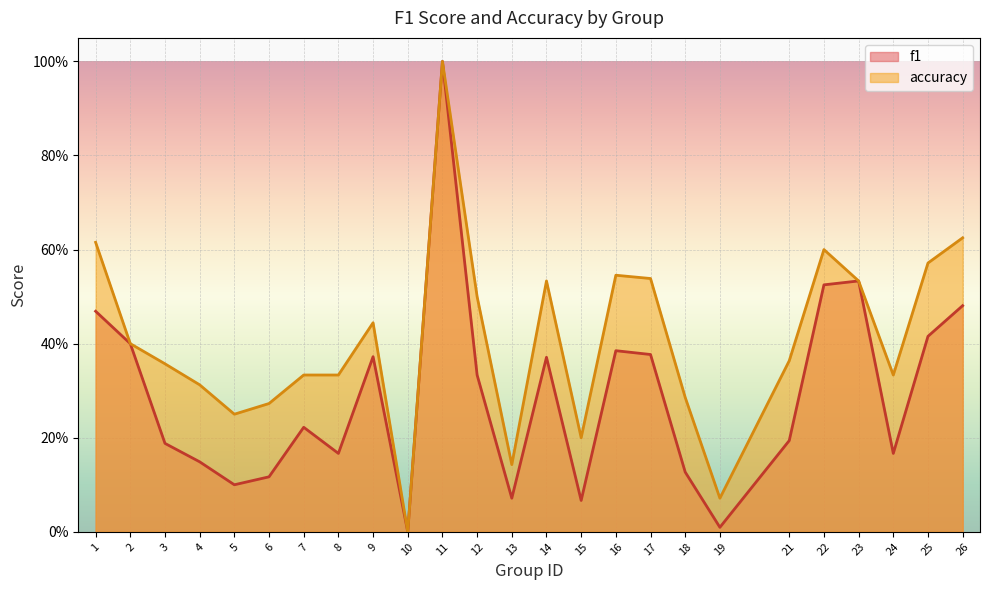

Reading right to left, transcribe all the data shown in this chart.

f1: 26=0.5	25=0.4	24=0.2	23=0.5	22=0.5	21=0.2	19=0.0	18=0.1	17=0.4	16=0.4	15=0.1	14=0.4	13=0.1	12=0.3	11=1.0	10=0.0	9=0.4	8=0.2	7=0.2	6=0.1	5=0.1	4=0.1	3=0.2	2=0.4	1=0.5
accuracy: 26=0.6	25=0.6	24=0.3	23=0.5	22=0.6	21=0.4	19=0.1	18=0.3	17=0.5	16=0.5	15=0.2	14=0.5	13=0.1	12=0.5	11=1.0	10=0.0	9=0.4	8=0.3	7=0.3	6=0.3	5=0.2	4=0.3	3=0.4	2=0.4	1=0.6